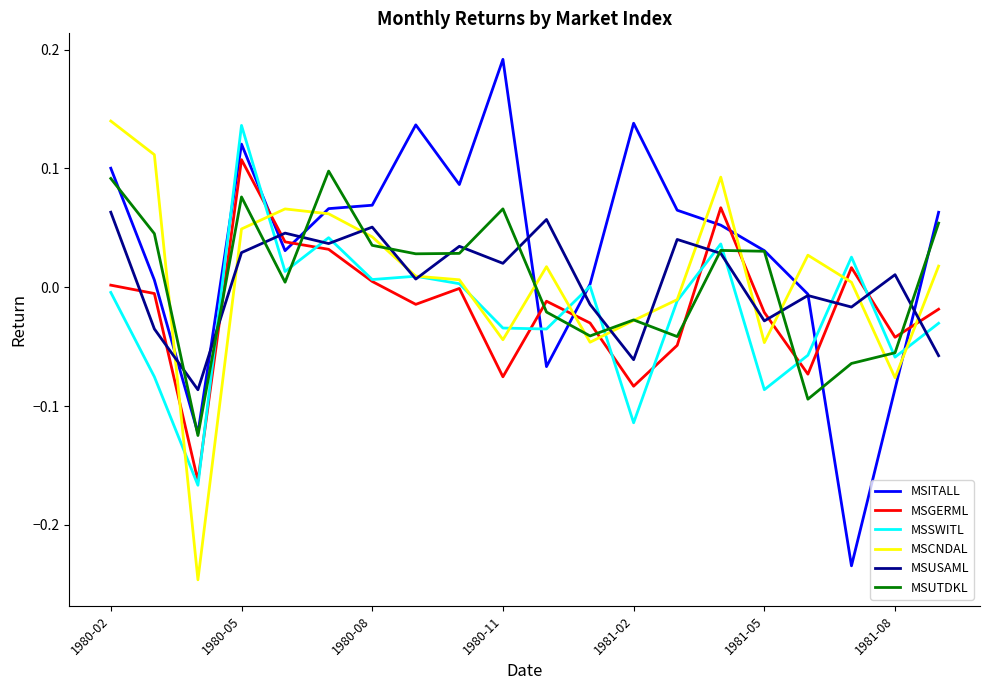

True or false: MSGERML and MSCNDAL intersect in this chart.

True